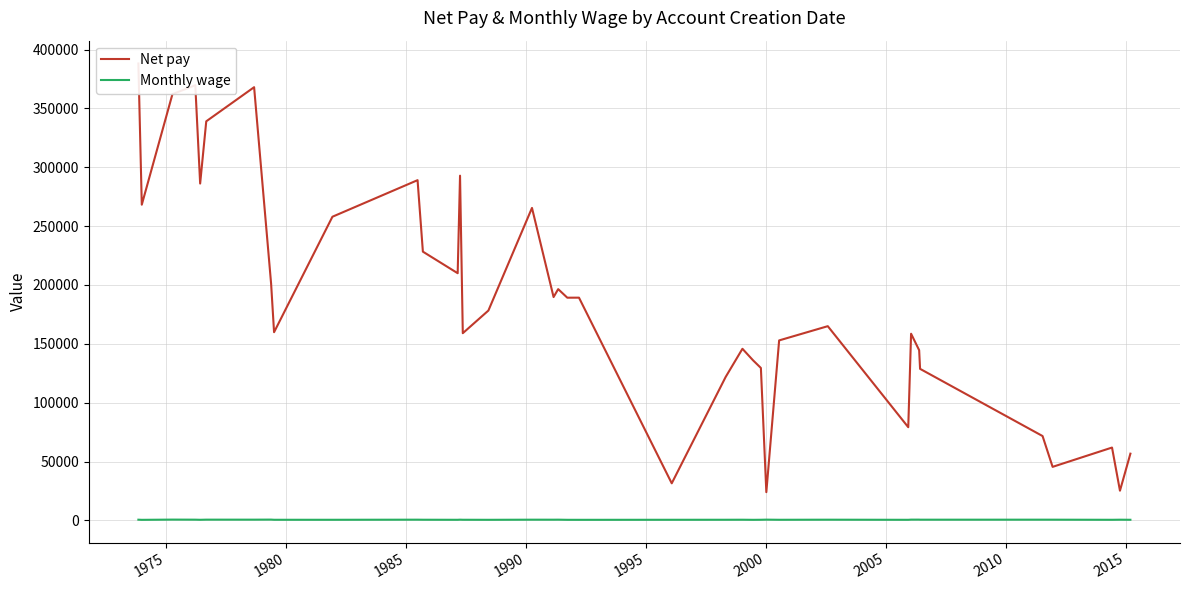

How many interior local peaks does the Net pay series have?

11